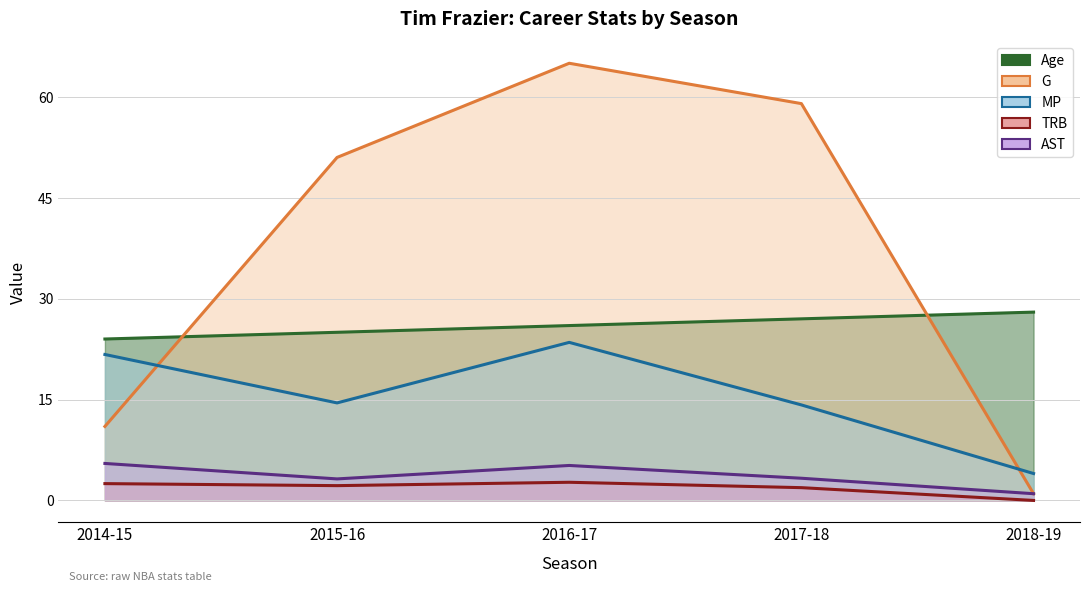

Which series has the largest range (max minus min)?

G